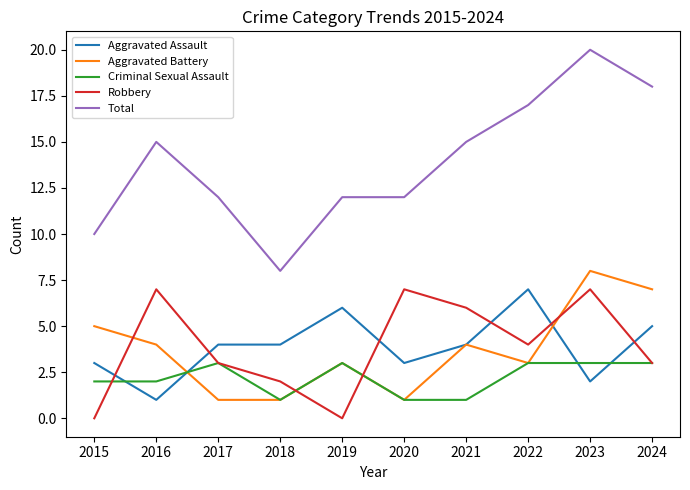

Is it true that Aggravated Battery equals 7 at 2024?

True